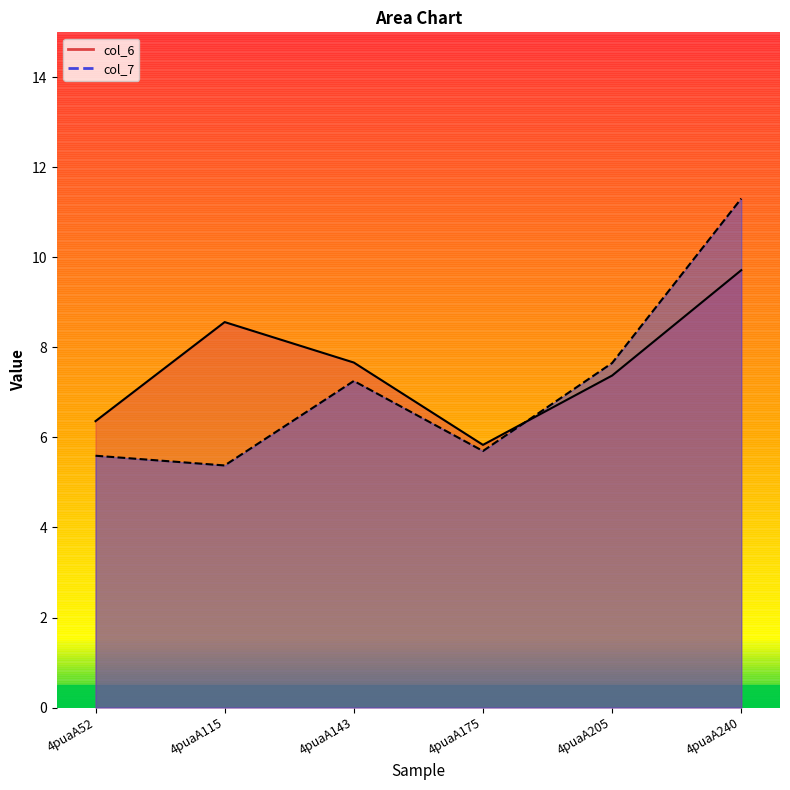

True or false: col_6 and col_7 intersect in this chart.

True